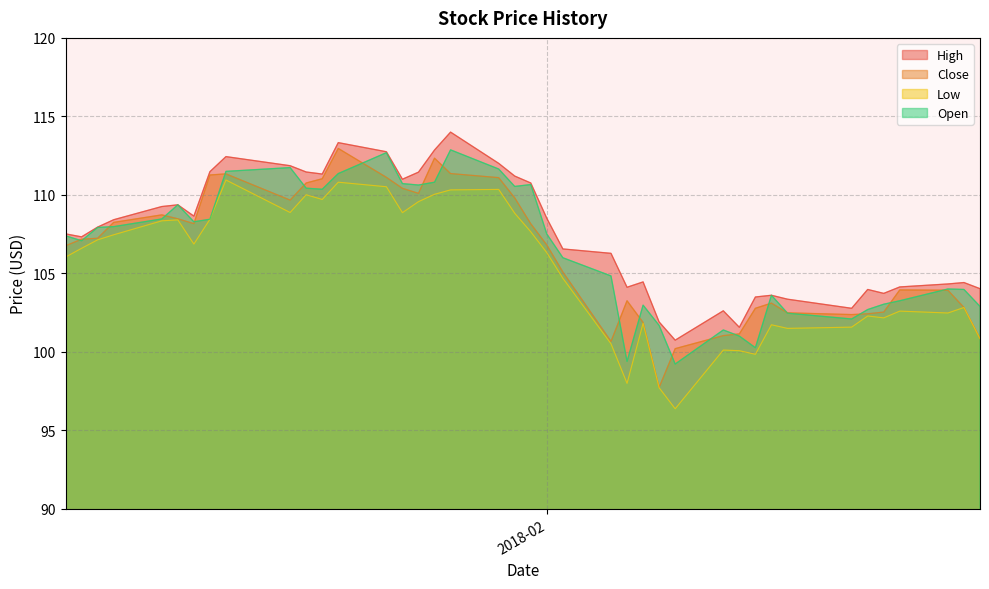

What is the lowest value of the Open series?

99.2